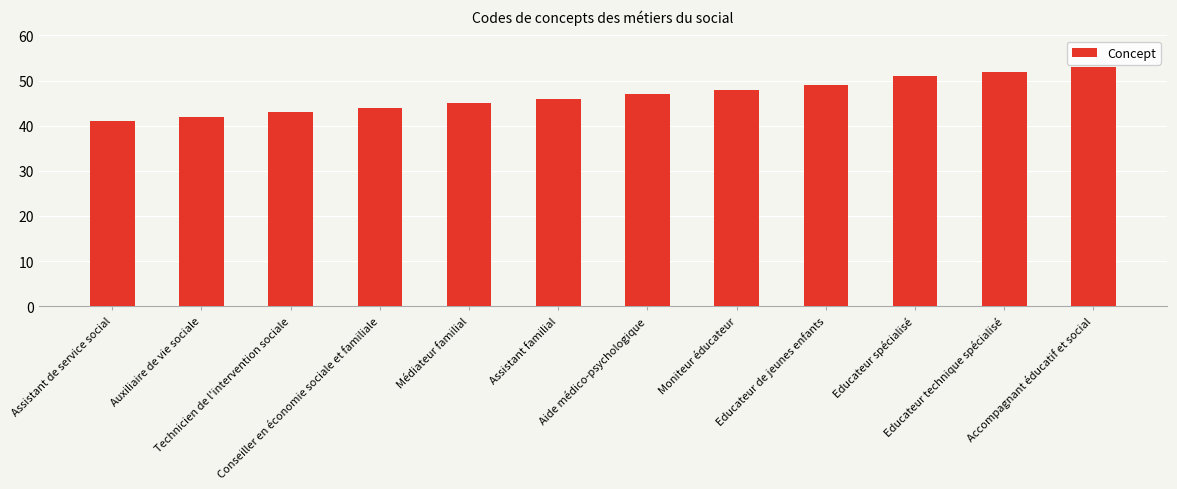

Count the number of data series in this chart.

1